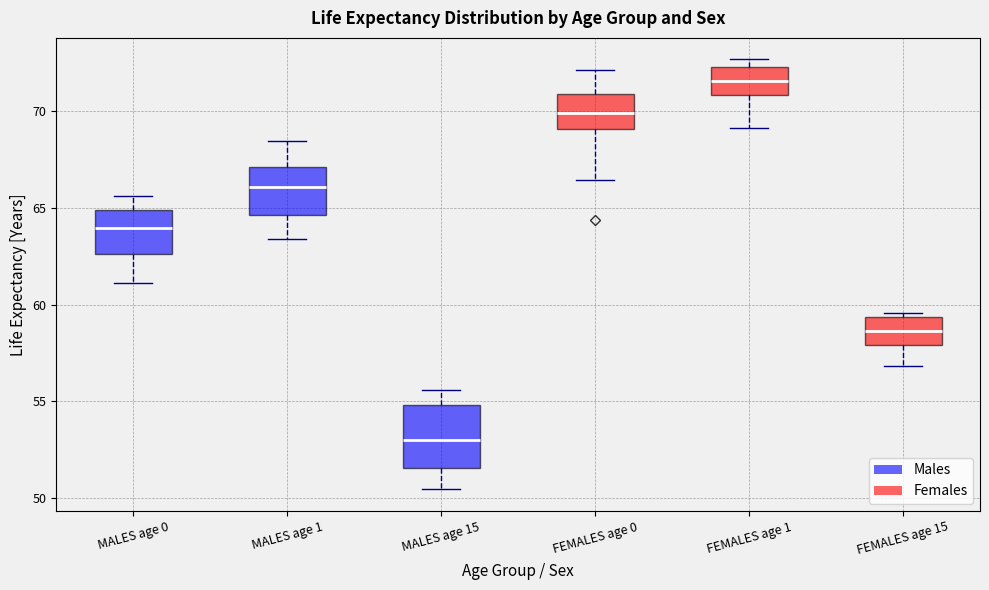

Which box's median line is the lowest?

MALES age 15